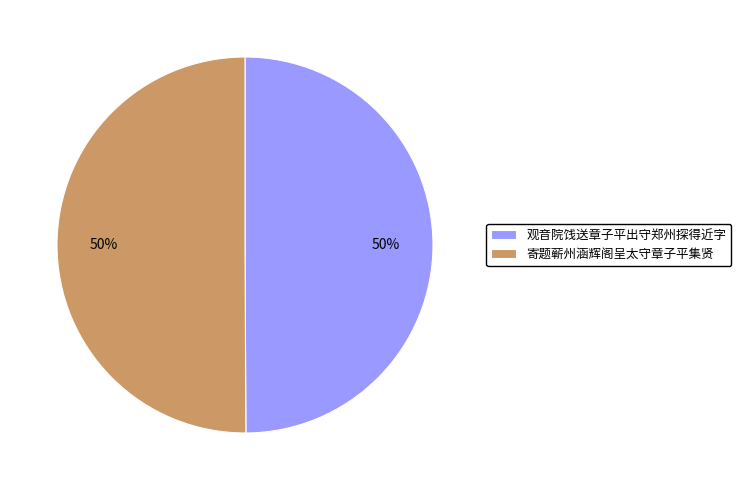

Approximately how many times larger is the value at 观音院饯送章子平出守郑州探得近字 compared to 寄题蕲州涵辉阁呈太守章子平集贤?

1.0